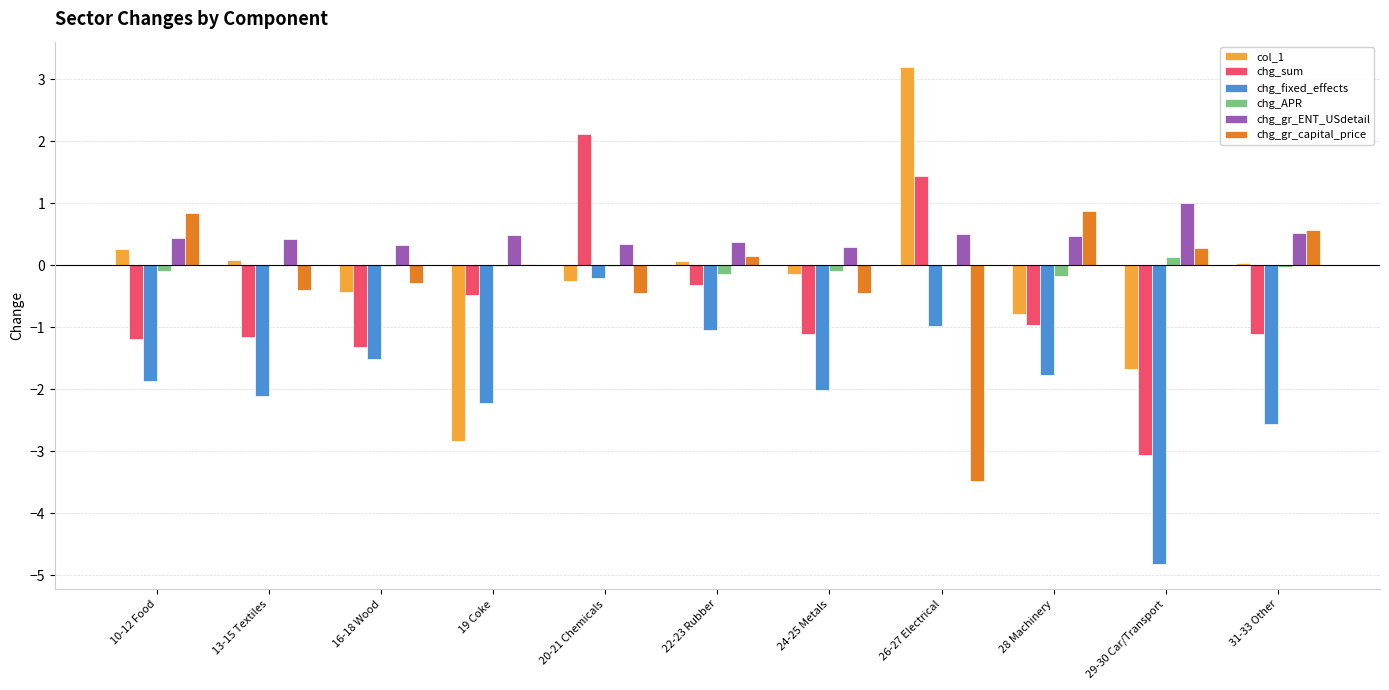

Are the bars grouped side by side (vs. stacked)?

Yes